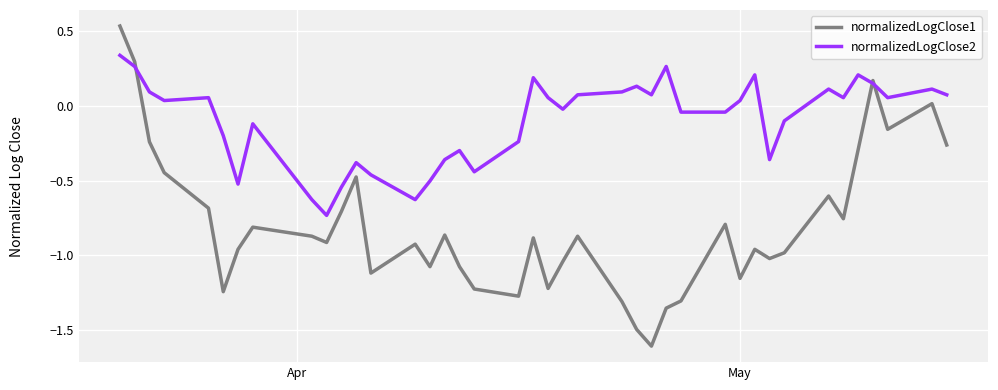

Rank the series by their maximum value, from highest to lowest.

normalizedLogClose1, normalizedLogClose2